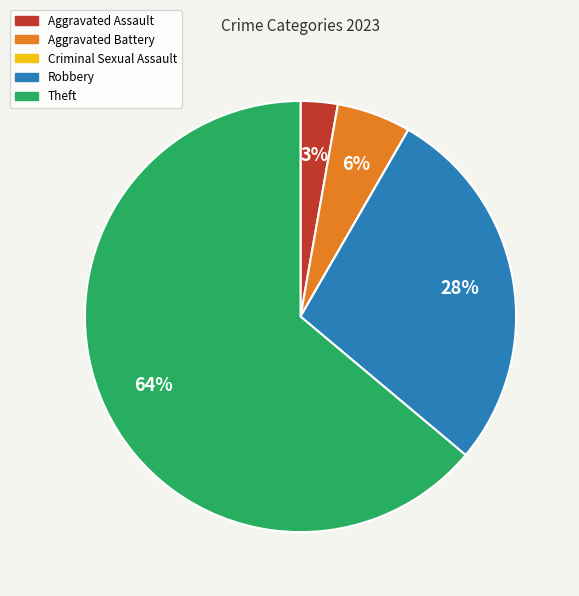

Is it true that Theft is 64% of the pie?

True